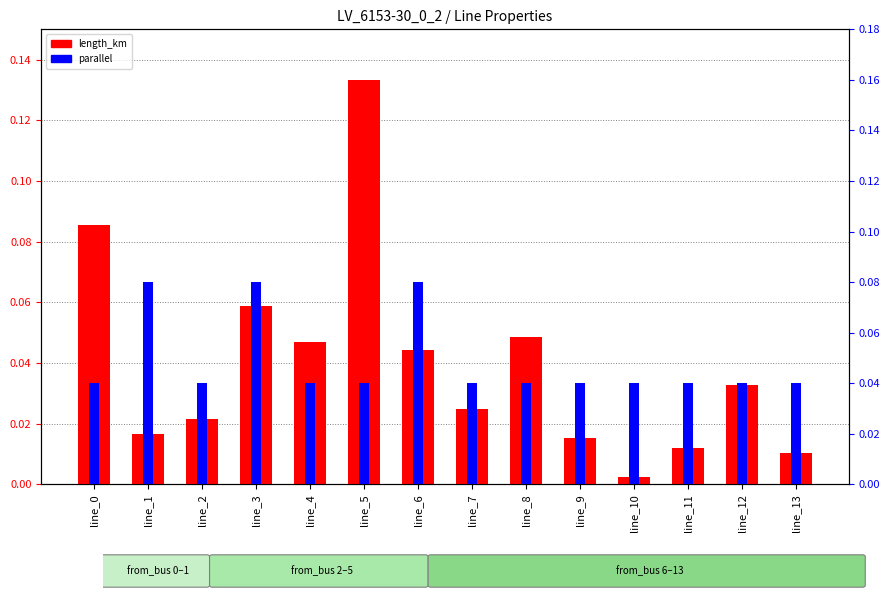

Does the chart contain any negative values?

No